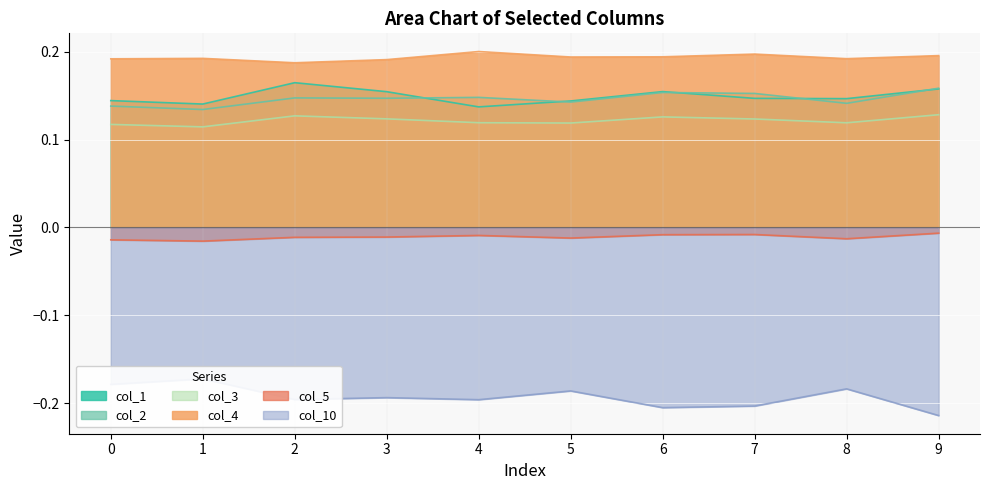

Rank the series by their maximum value, from highest to lowest.

col_4, col_1, col_2, col_3, col_5, col_10